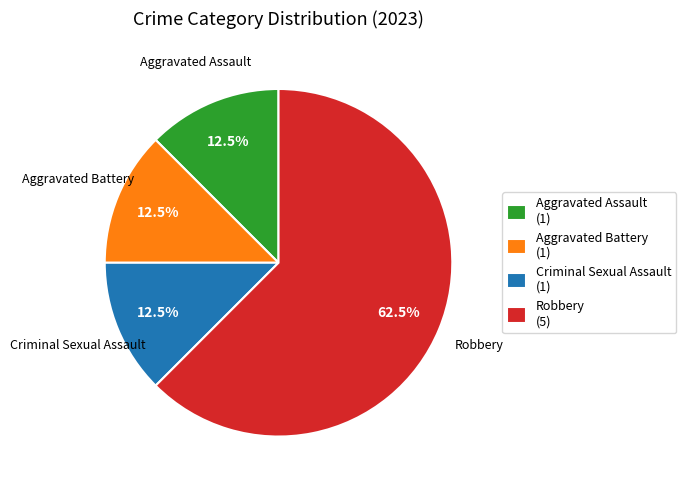

Approximately how many times larger is the value at Aggravated Assault (1) compared to Aggravated Battery (1)?

1.0